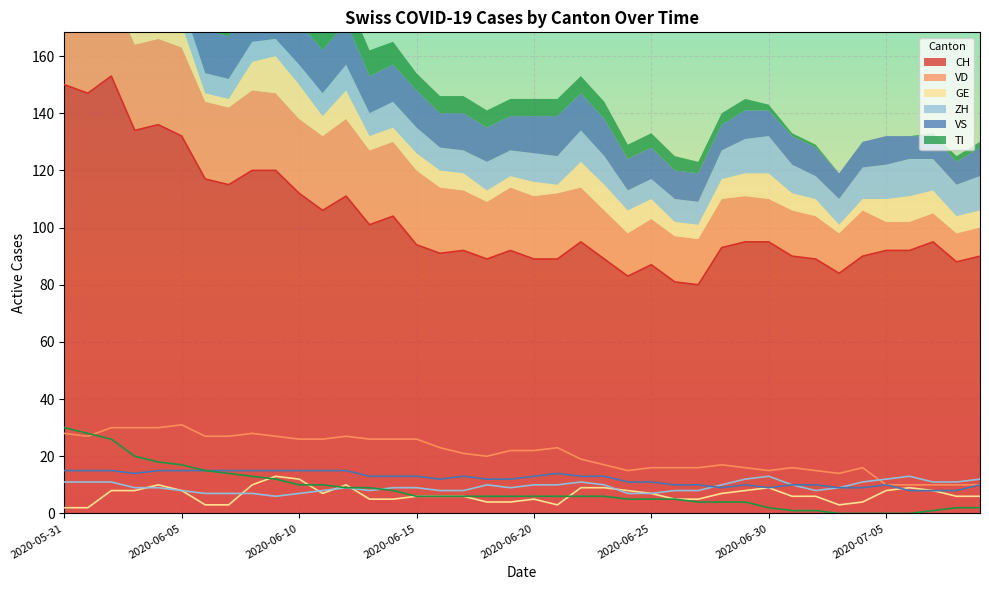

At which category is the sum across all series the highest?

2020-06-02